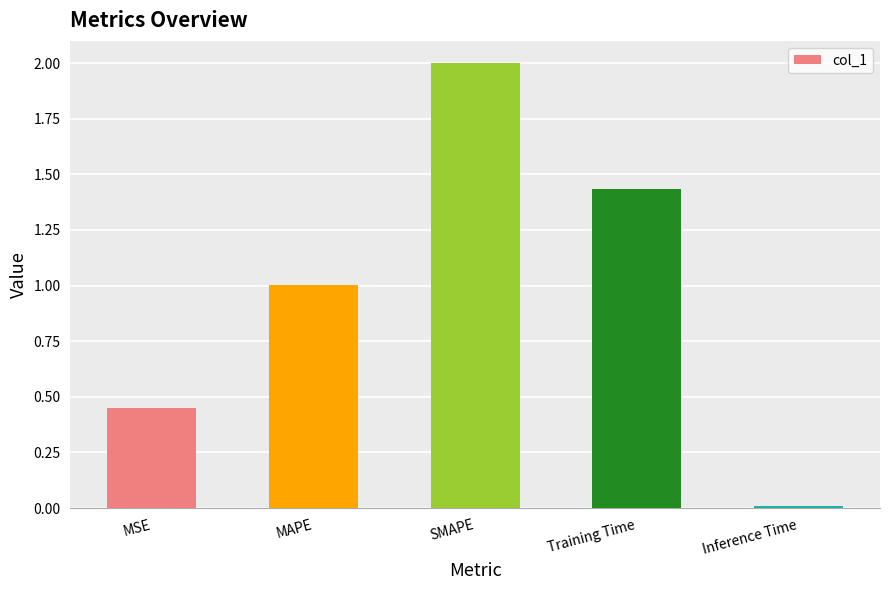

How many data points are above 1?

3